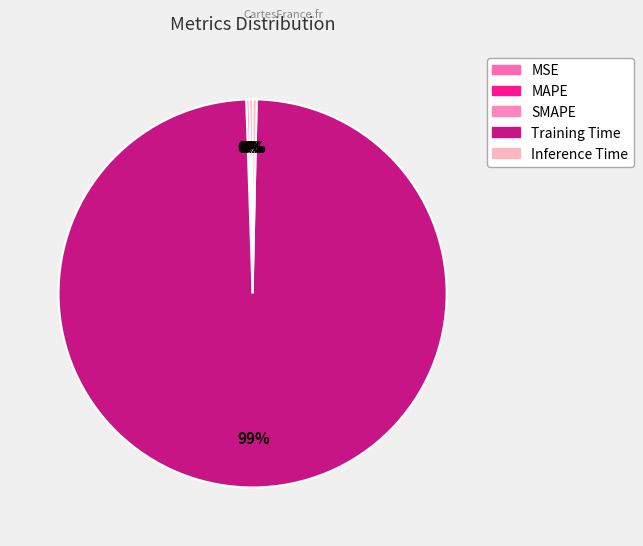

Which category has the biggest portion of the pie?

Training Time